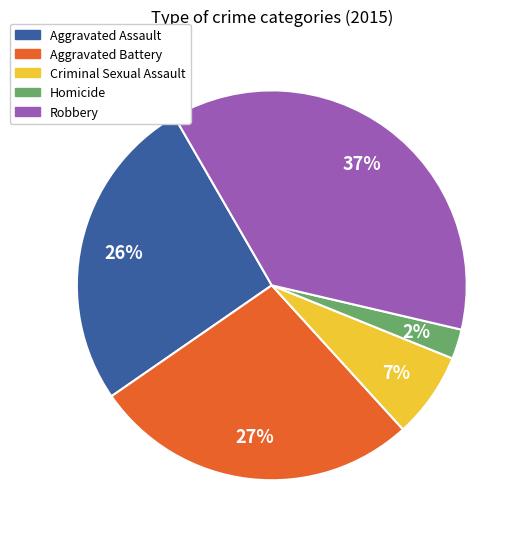

Count the number of slices in the pie.

5